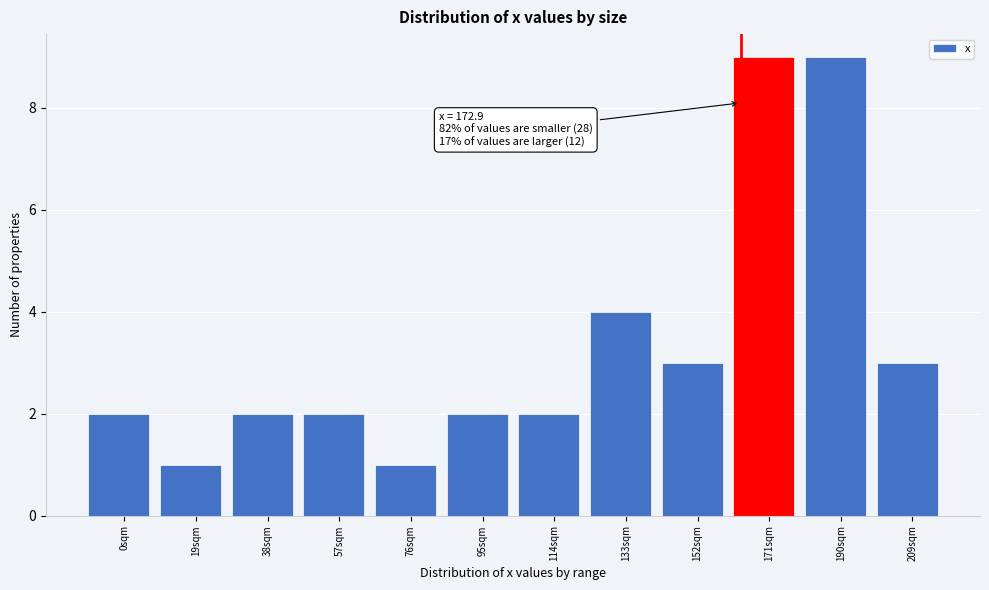

Reading left to right, transcribe all the data shown in this chart.

0sqm=2	19sqm=1	38sqm=2	57sqm=2	76sqm=1	95sqm=2	114sqm=2	133sqm=4	152sqm=3	171sqm=9	190sqm=9	209sqm=3